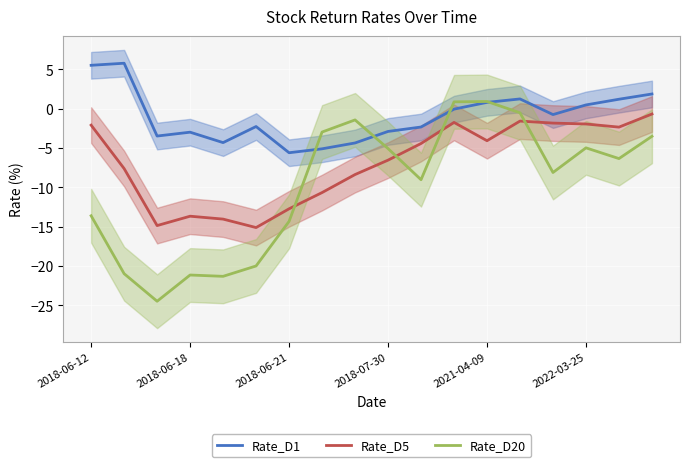

True or false: Rate_D1 and Rate_D5 intersect in this chart.

False